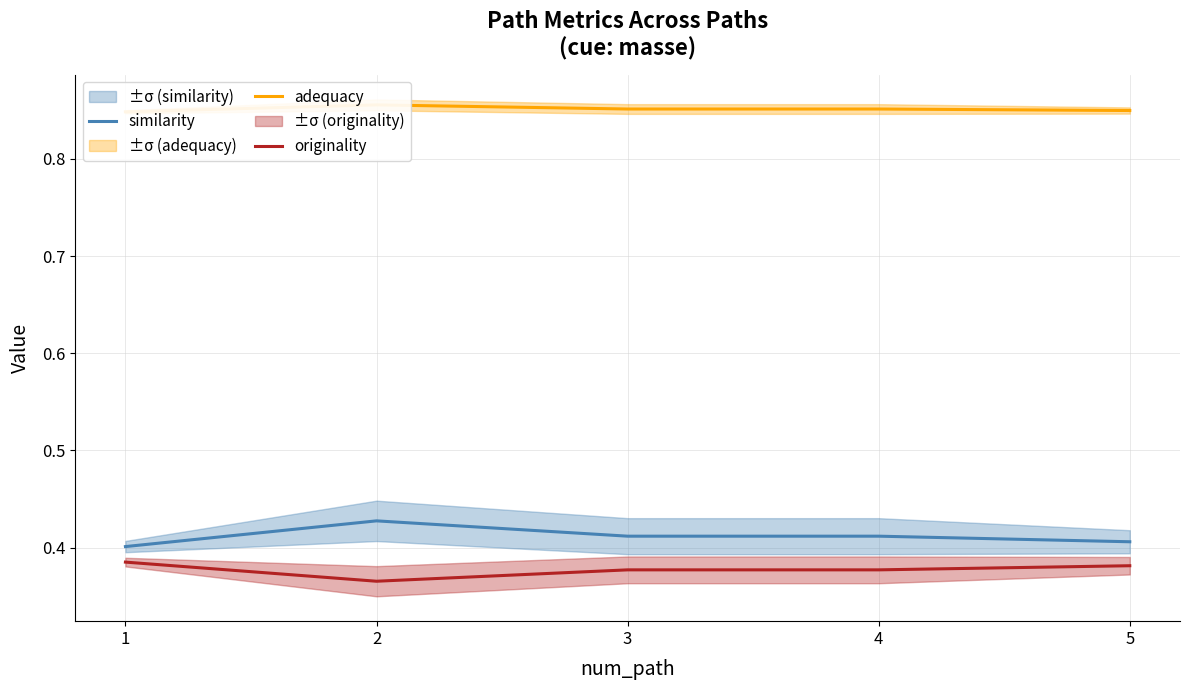

Which label corresponds to the smallest value in the chart?

2